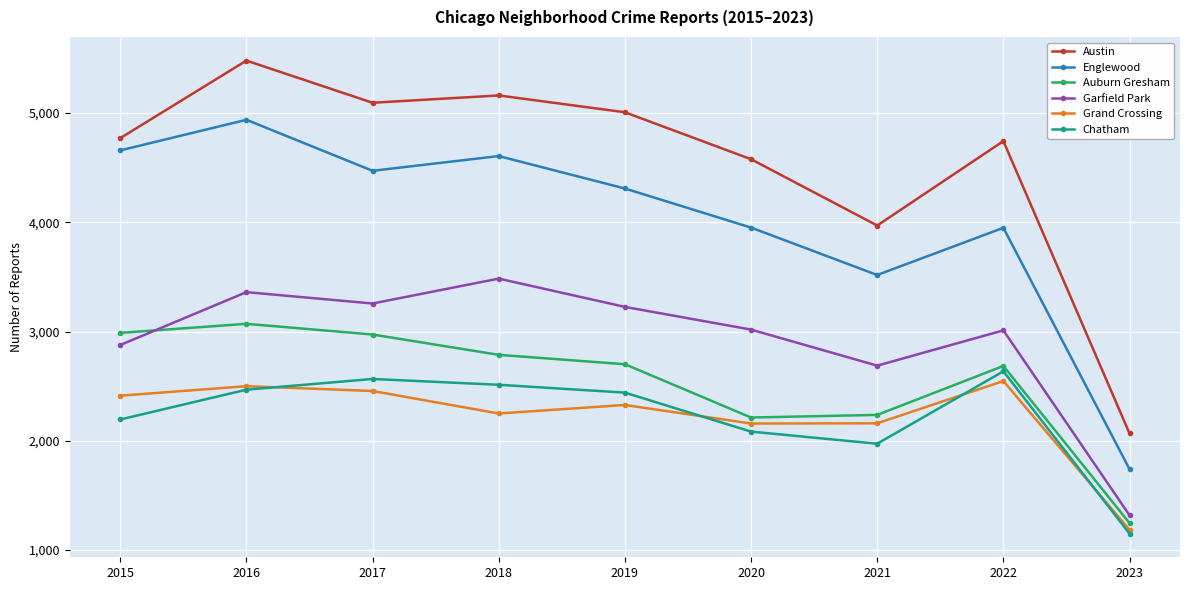

How many categories are shown in the chart?

9